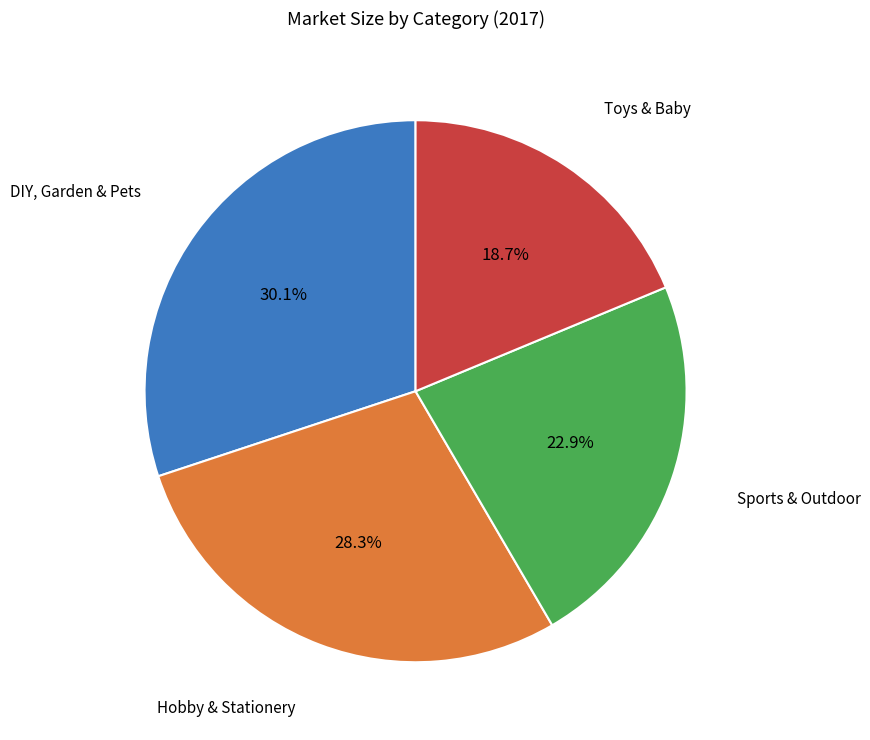

How many slices are in this pie chart?

4